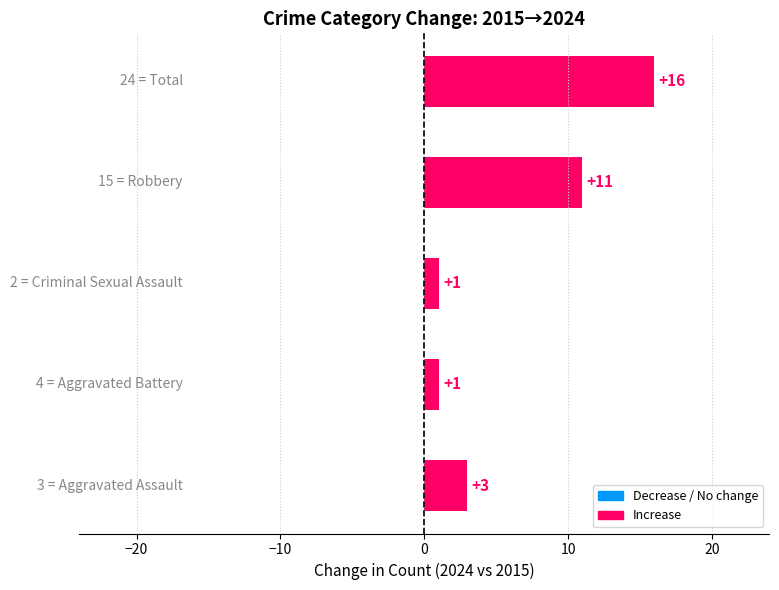

Count the number of data series in this chart.

1